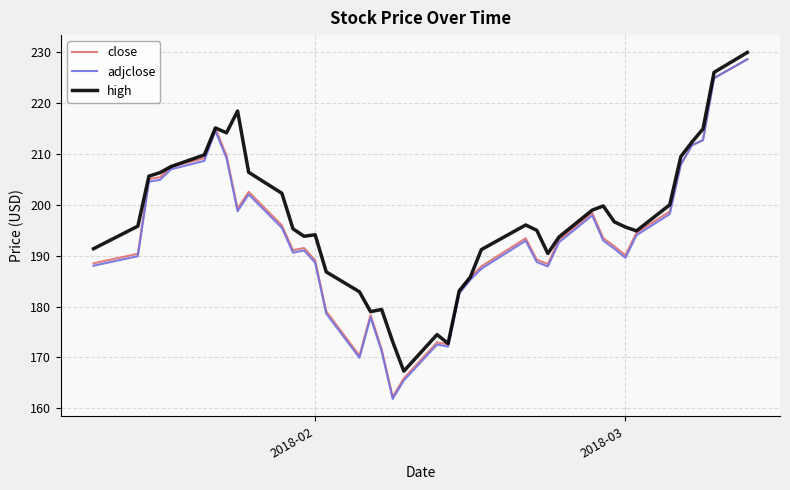

What are all the series names shown in the legend?

close, adjclose, high